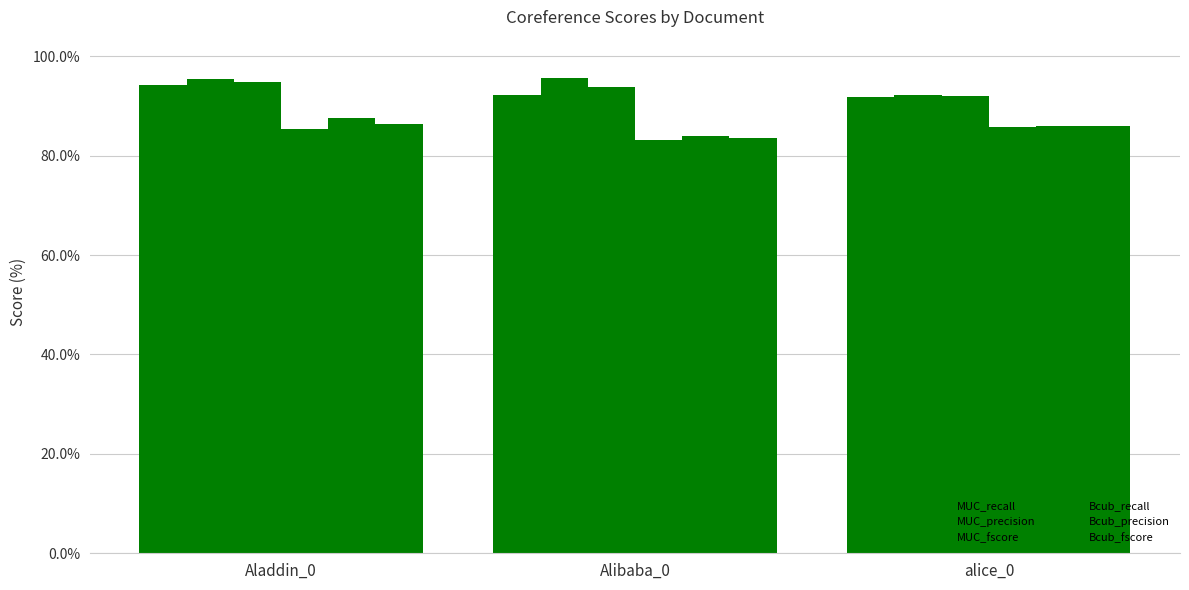

What is the sum of all Bcub_recall values?

254.3